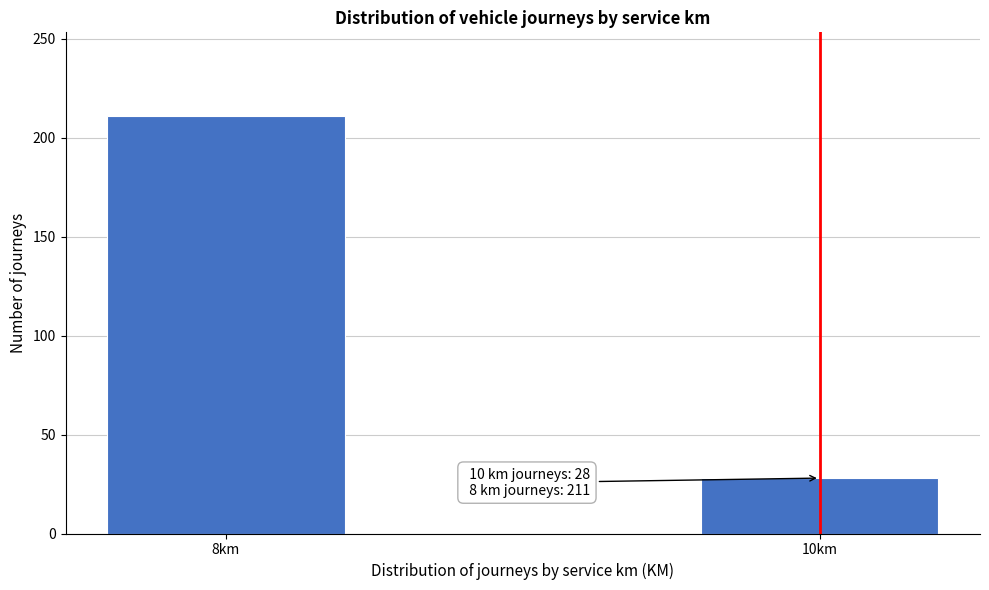

Reading left to right, transcribe all the data shown in this chart.

211	28